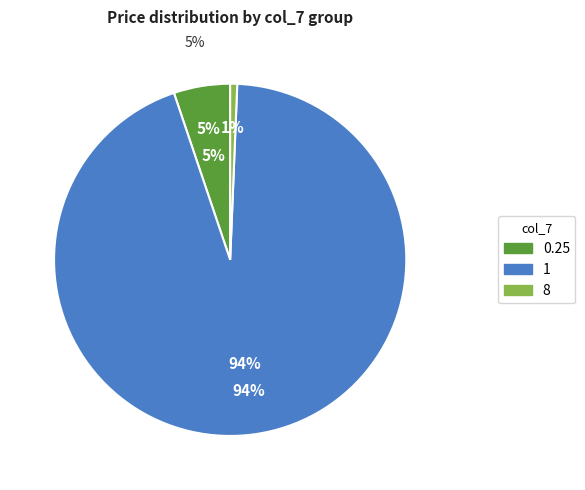

Is it true that 1 is 11% of the pie?

False